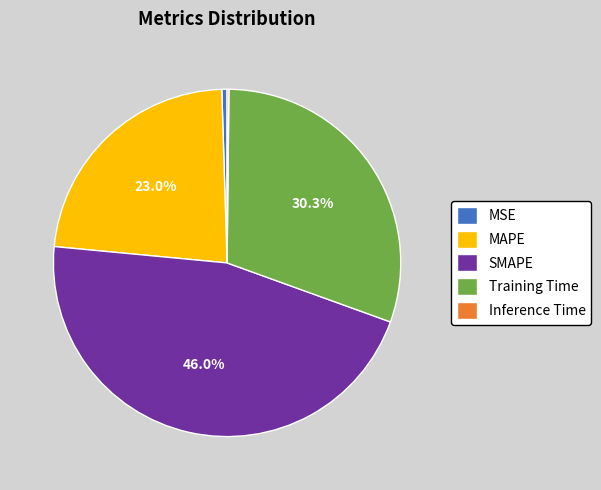

Between Training Time and MAPE, which is larger?

Training Time